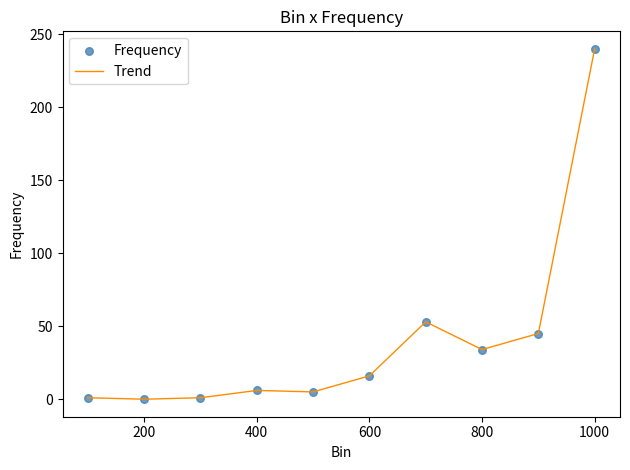

What is the maximum value shown in the chart?

240